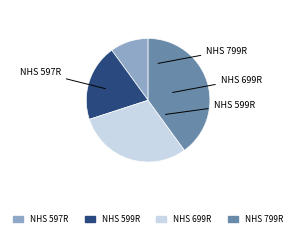

Count the number of slices in the pie.

4